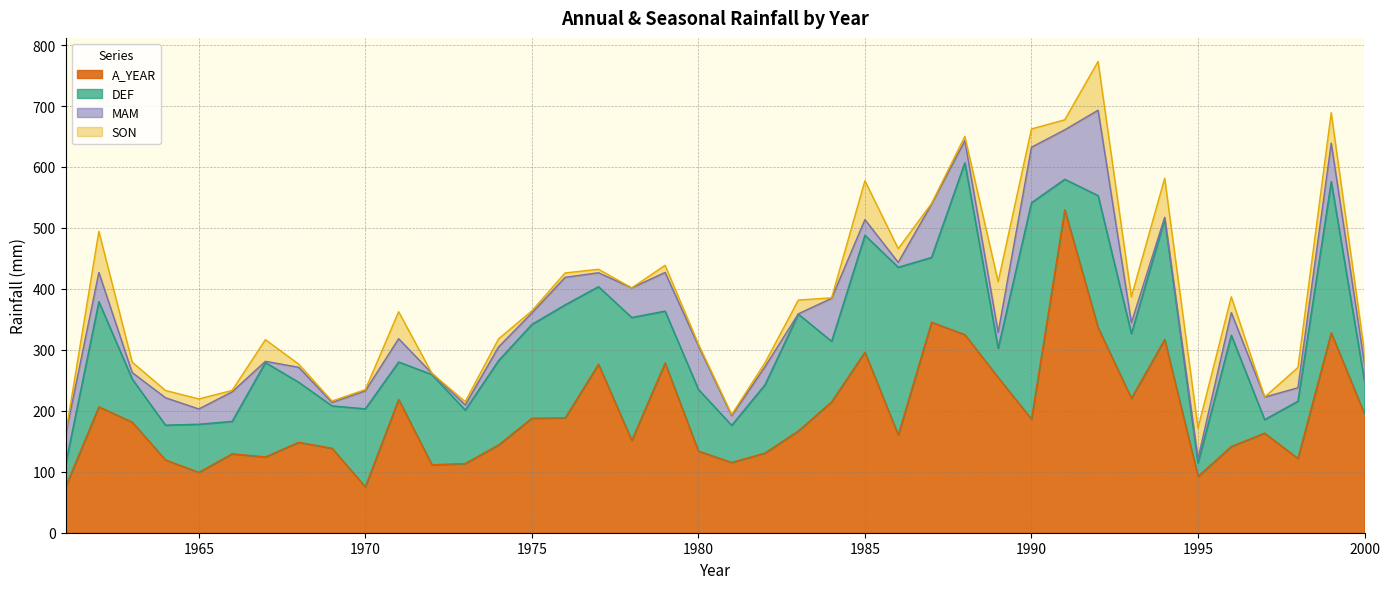

At which category does A_YEAR reach its first local valley?

1965